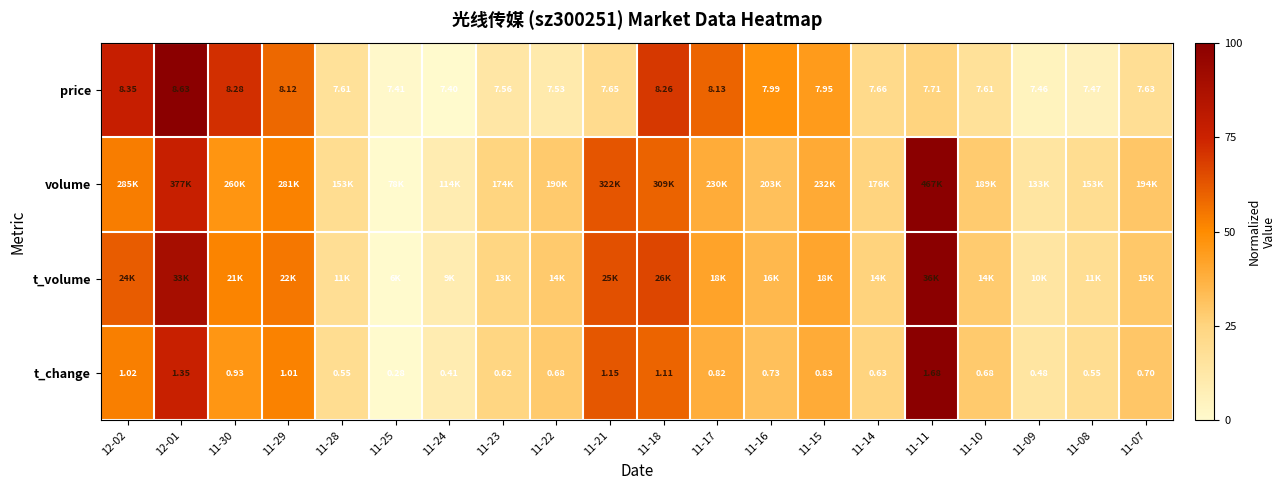

Count the number of categories in the chart.

20